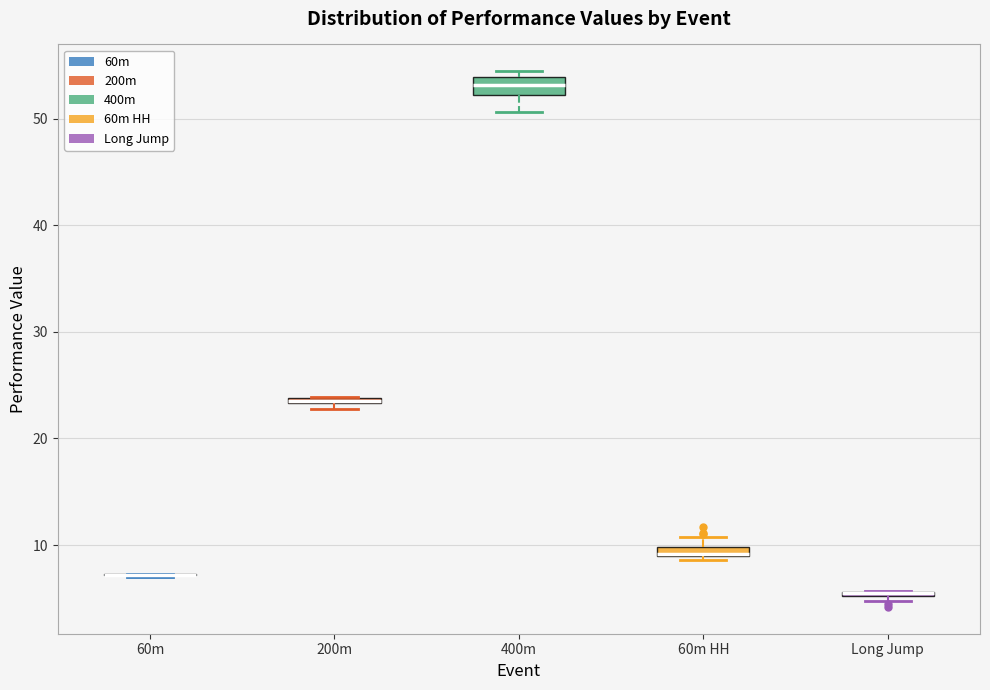

Where is the upper edge of the box for Long Jump on the y-axis? The values are not printed on the chart, so give them approximately, as read against the axis.

6